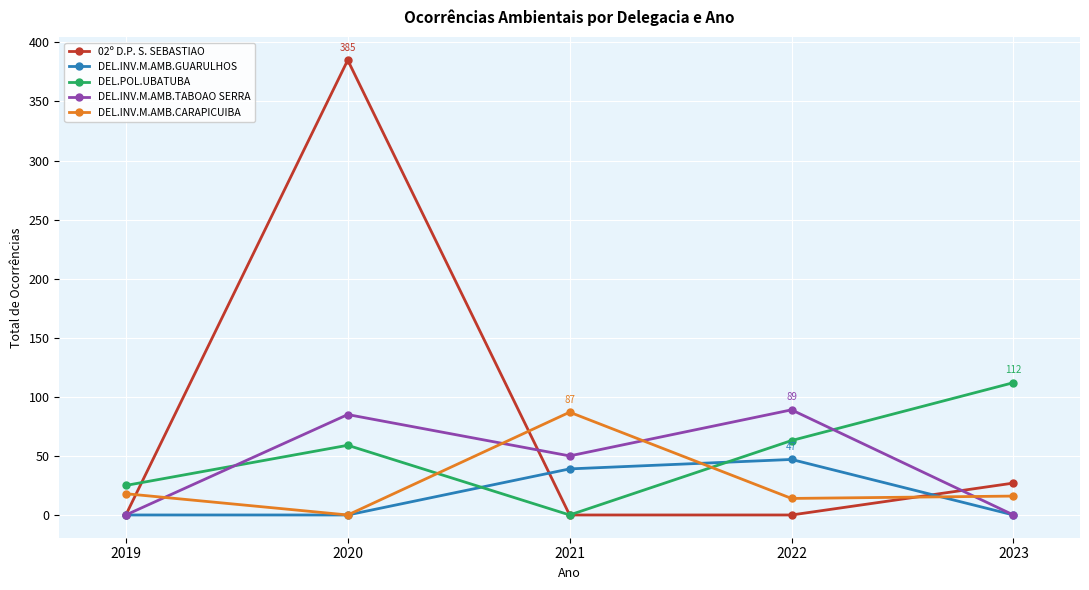

What is the maximum value for DEL.INV.M.AMB.CARAPICUIBA?

87